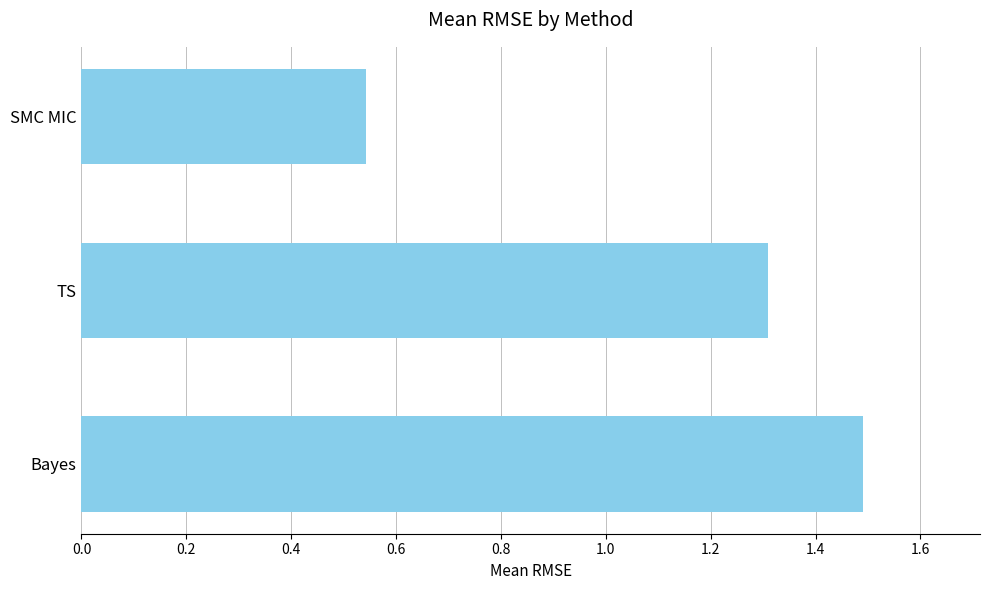

Where is the data nearest to the value 1?

TS